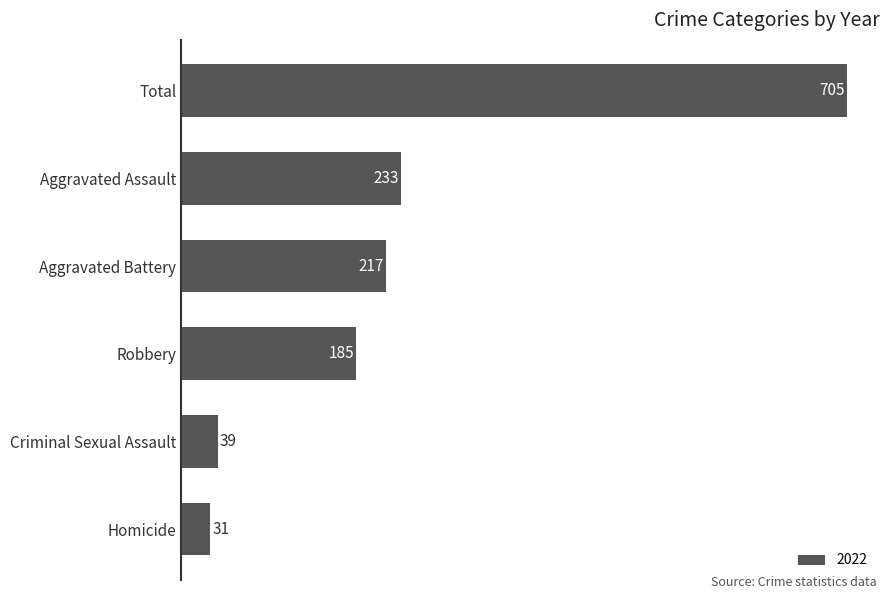

What is the minimum value shown in the chart?

31